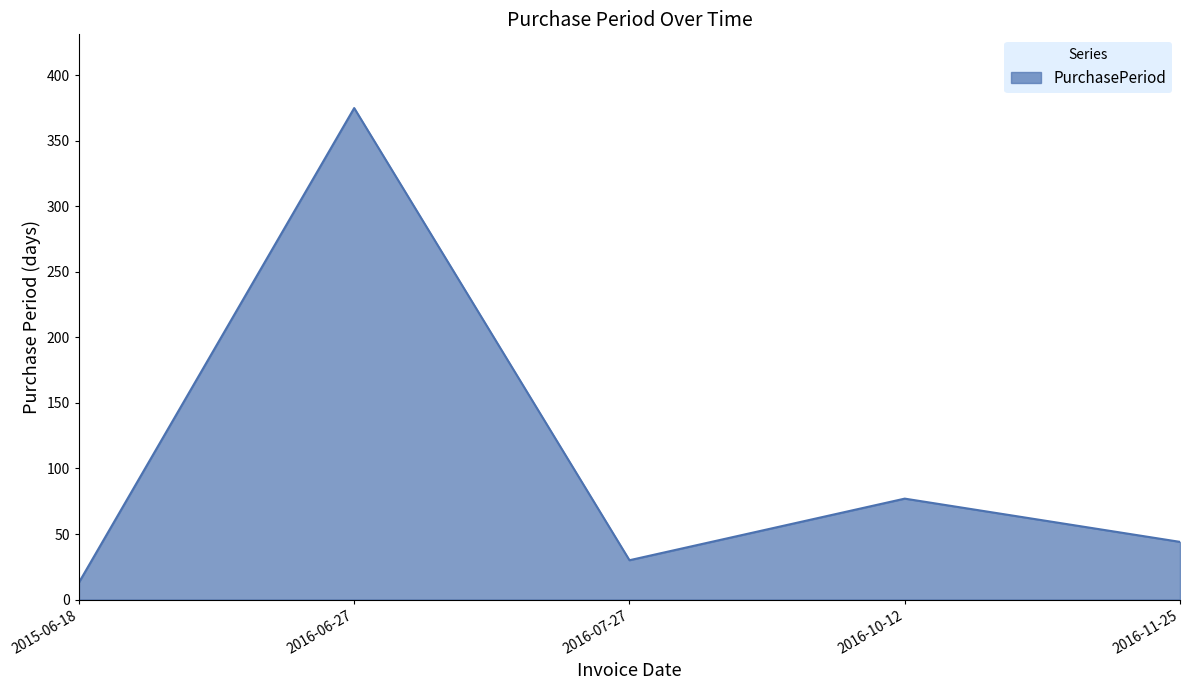

What is the minimum value shown in the chart?

13